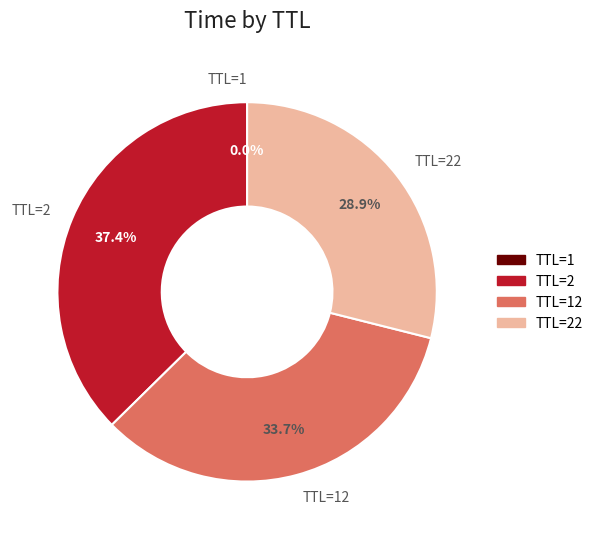

Does any single category account for the majority?

No